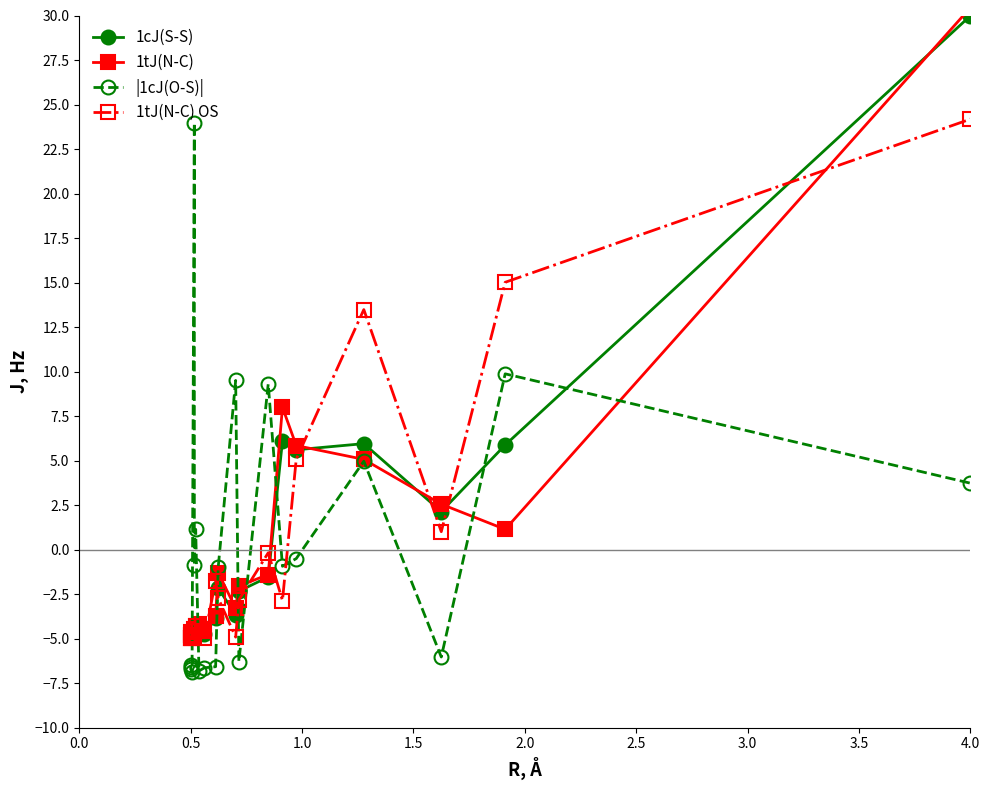

How many times do |1cJ(O-S)| and 1cJ(S-S) cross each other?

8